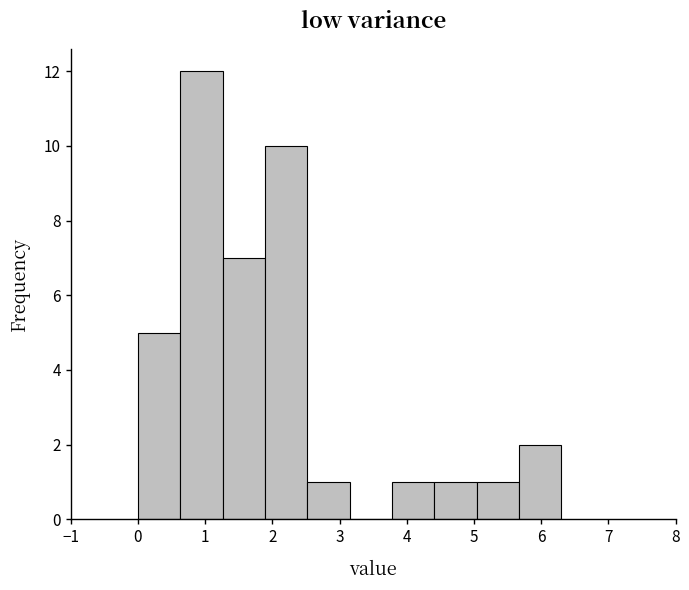

Reading left to right, list every bar in this chart as the range it spans on the x-axis followed by its height. Neither the bar edges nor the heights are printed on the chart, so give them approximately, as read against the axes.

0.00 to 0.63: 5
0.63 to 1.26: 12
1.26 to 1.89: 7
1.89 to 2.52: 10
2.52 to 3.15: 1
3.15 to 3.78: 0
3.78 to 4.41: 1
4.41 to 5.04: 1
5.04 to 5.67: 1
5.67 to 6.30: 2